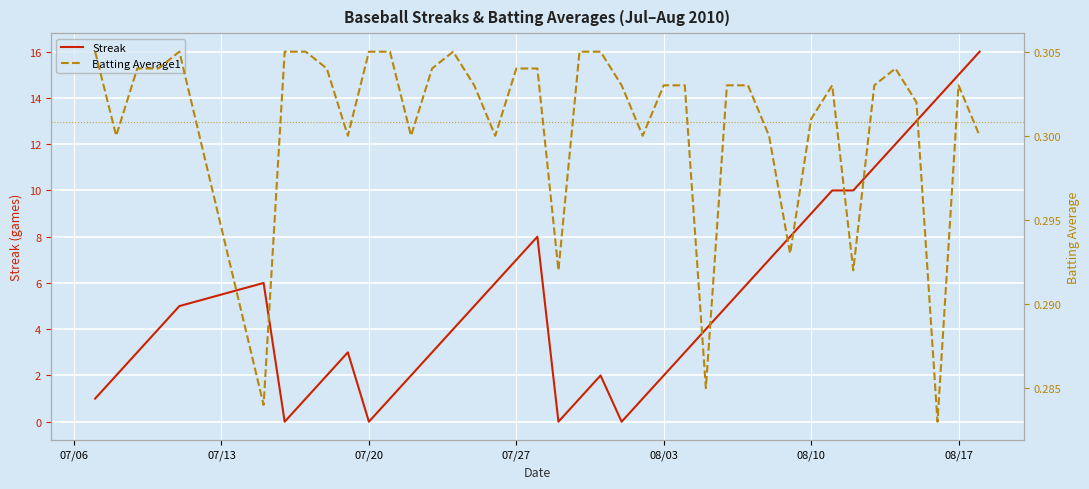

List the series in order of their peak value, lowest first.

Batting Average1, Streak